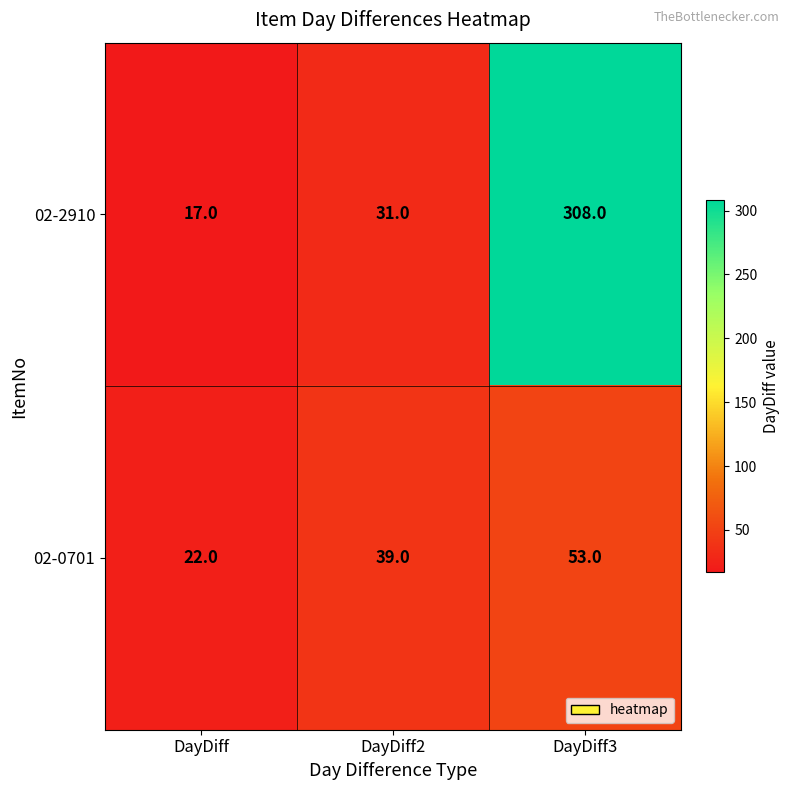

Count the 02-0701 values in the range 22 to 53.

3